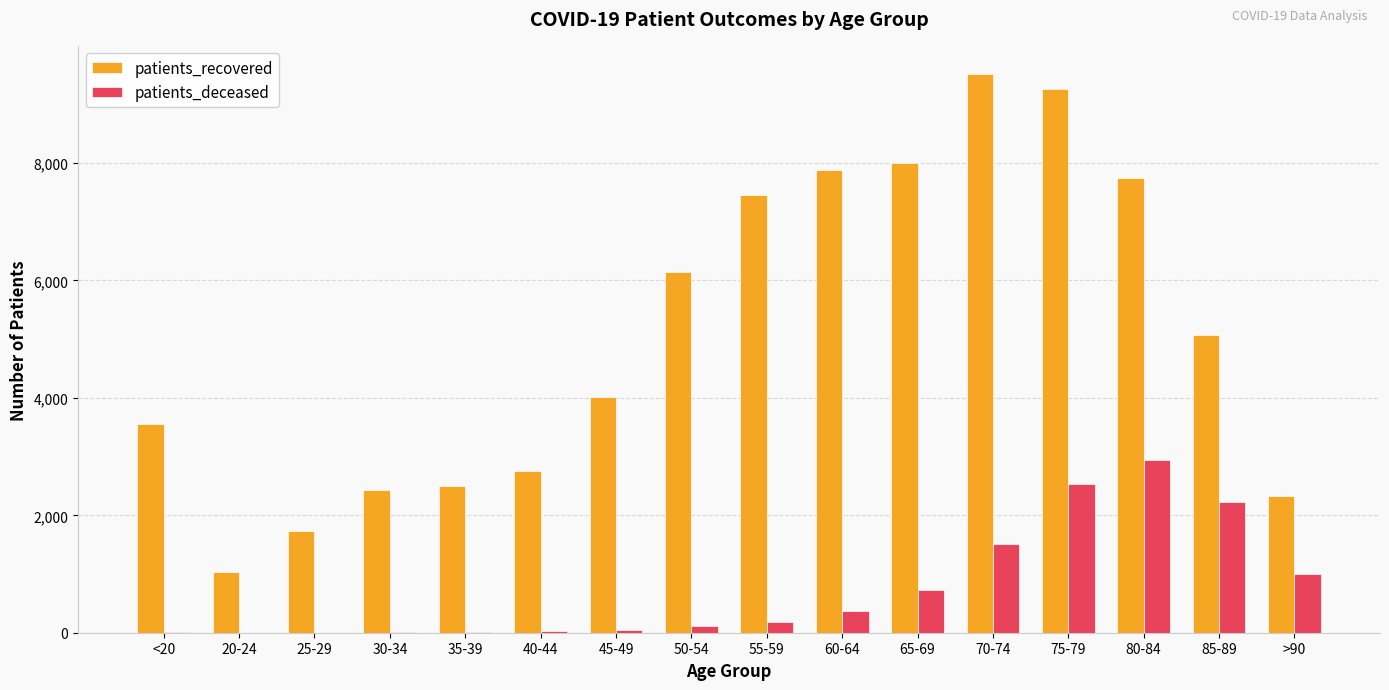

At which category does the chart reach its peak across all series?

70-74